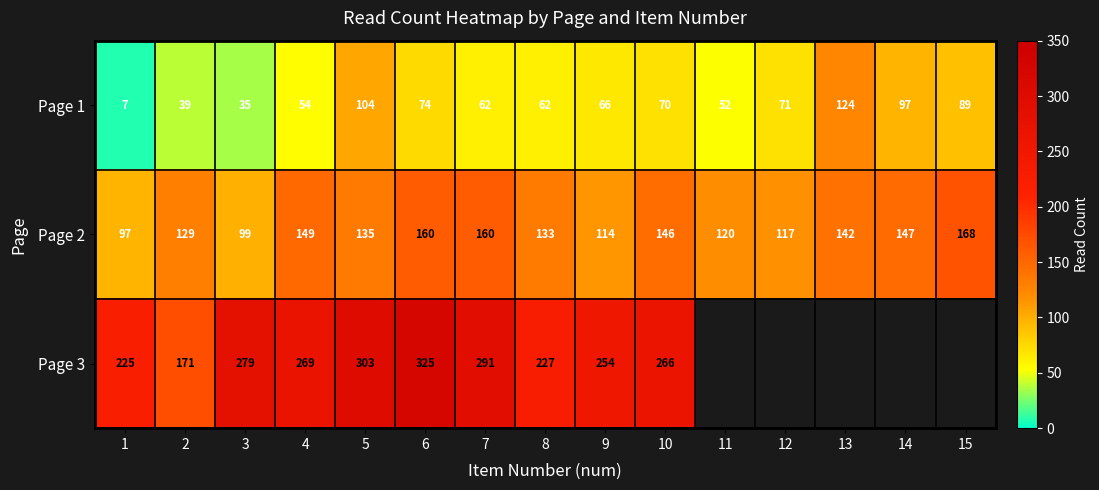

How many values in the Page 1 series are below 66?

7